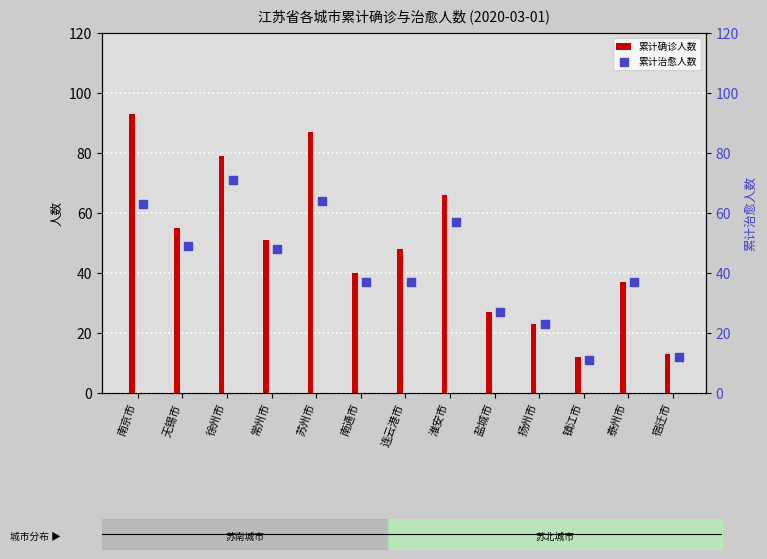

What are all the series names shown in the legend?

累计确诊人数, 累计治愈人数